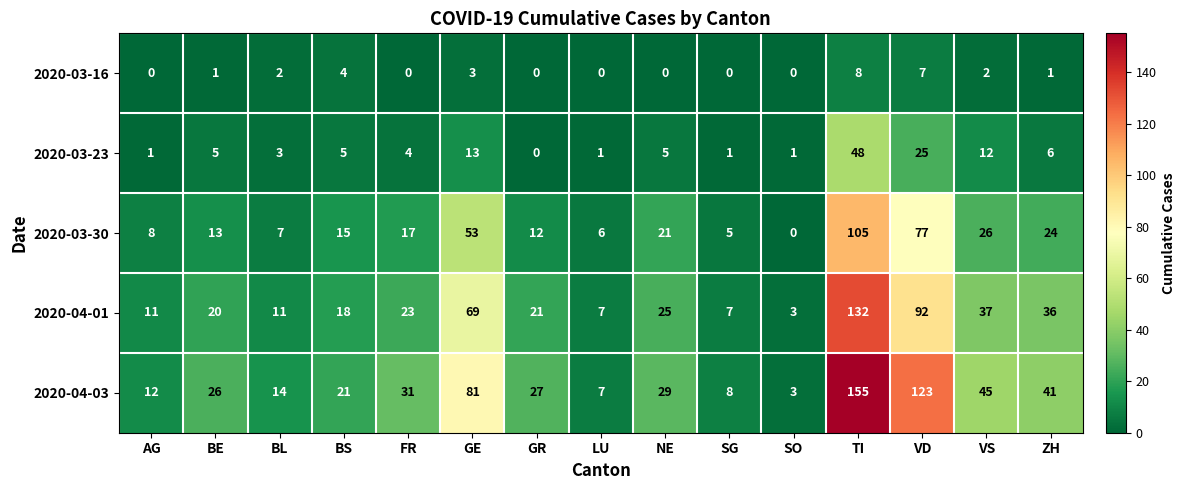

List the series in order of their overall mean, highest first.

2020-04-03, 2020-04-01, 2020-03-30, 2020-03-23, 2020-03-16